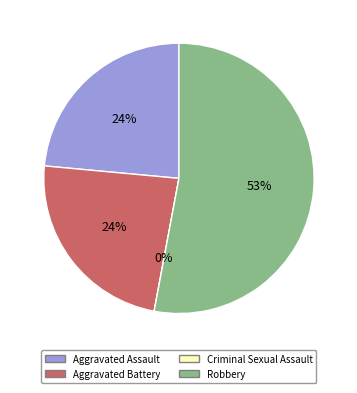

Does any single category account for the majority?

Yes